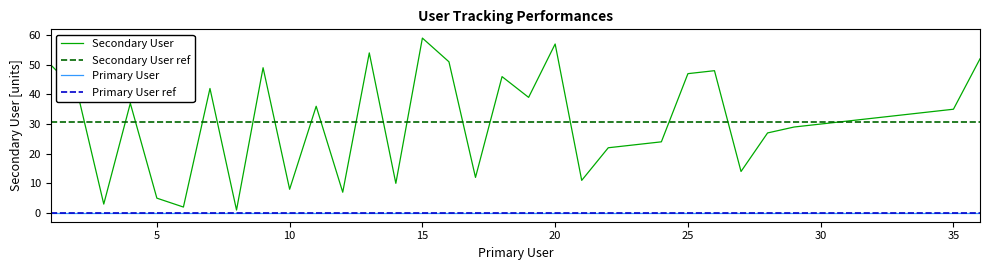

What is the minimum value shown in the chart?

1